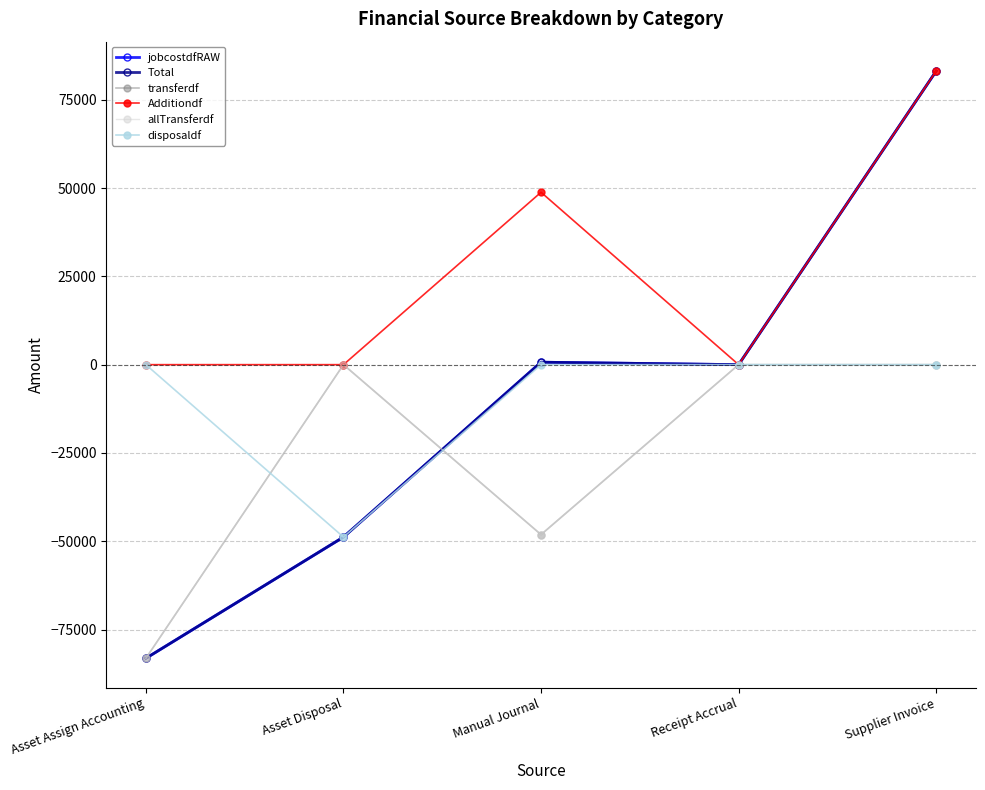

At which category does the chart reach its minimum across all series?

Asset Assign Accounting